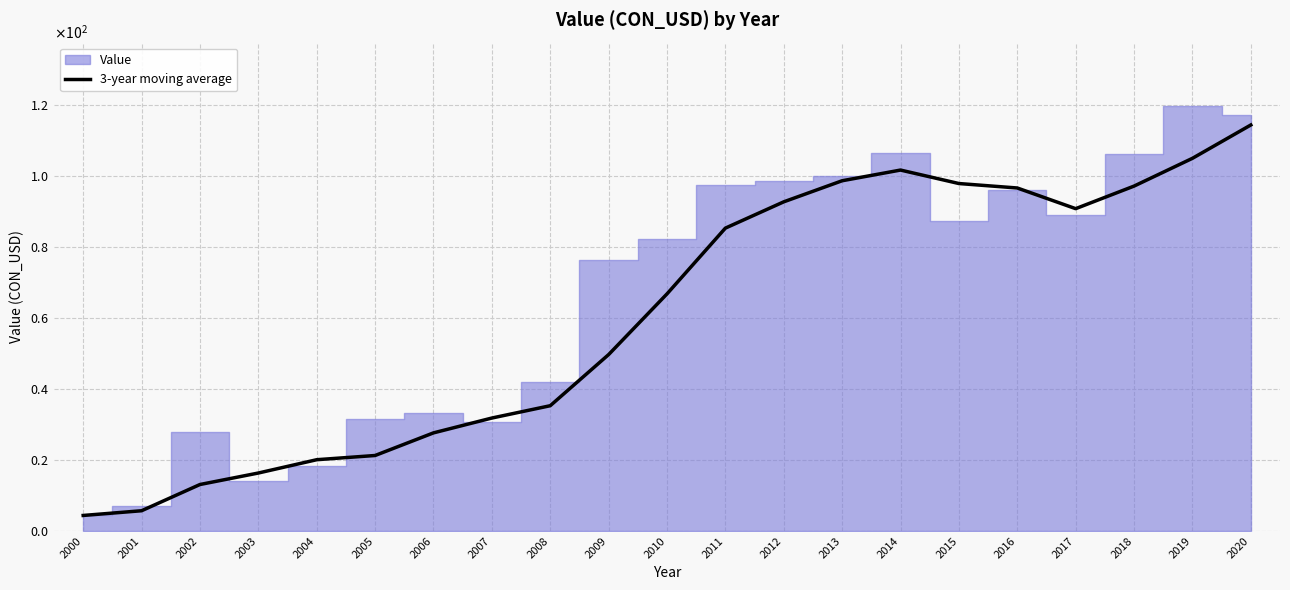

What is the difference between the maximum and minimum values?

109.9